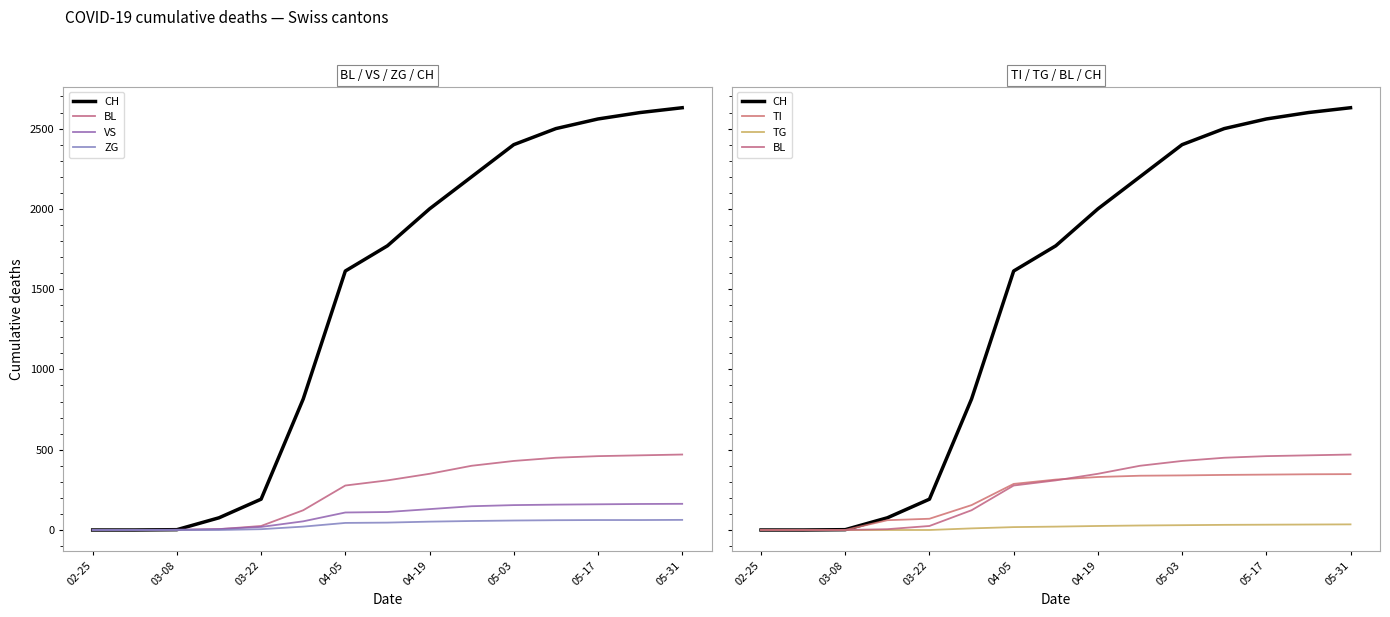

How many categories are shown in the chart?

15